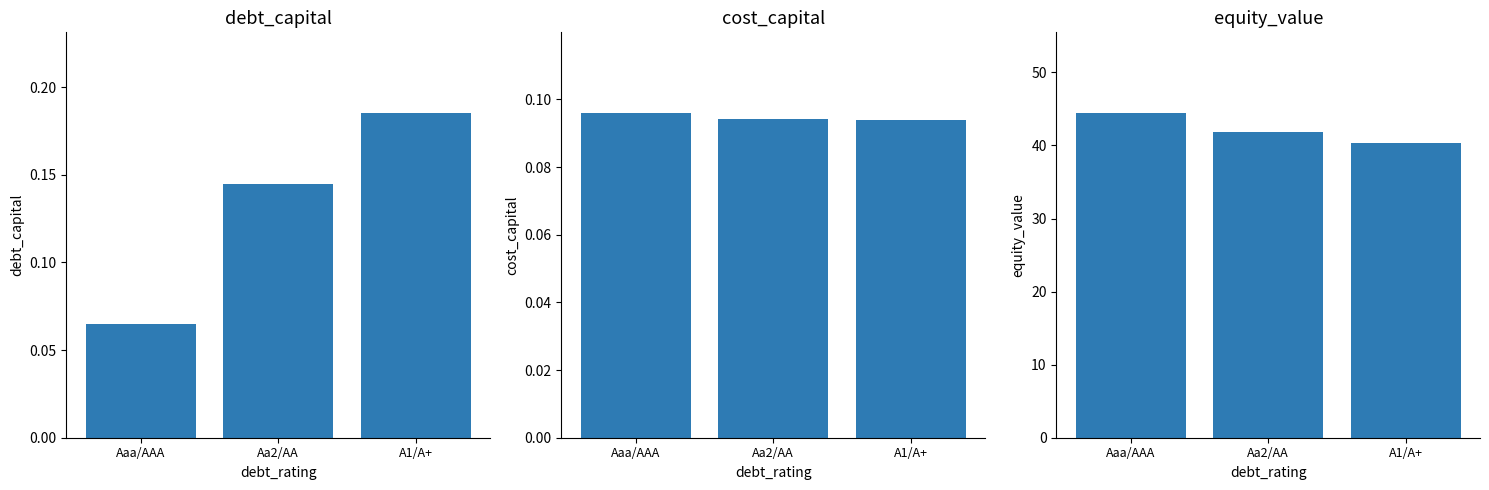

How many data points in equity_value are less than 41?

1